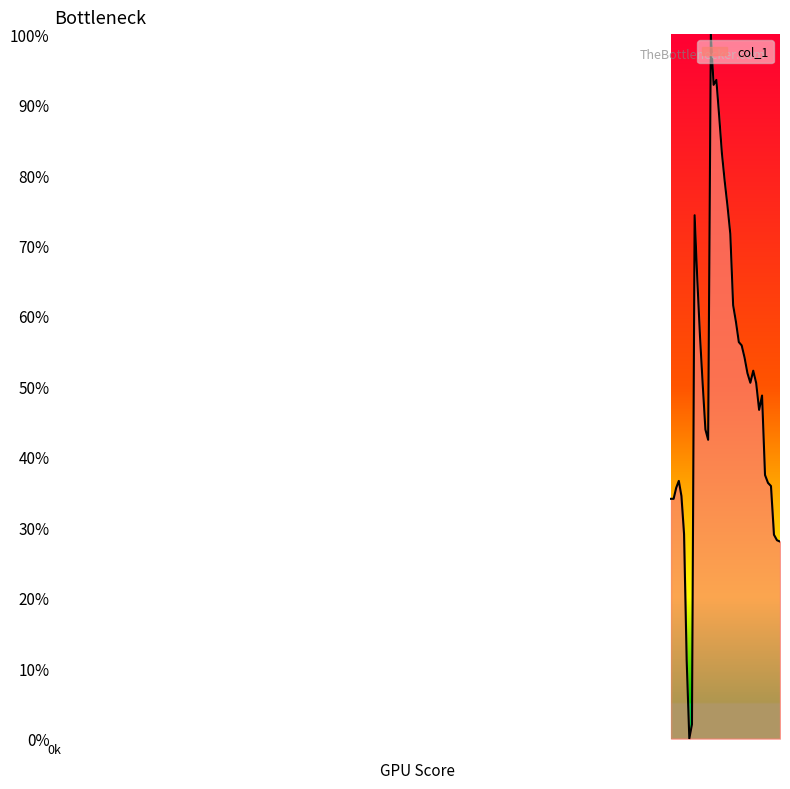

Reading left to right, what are all the values shown in this chart?

3776.7=0.3	3792.4906223503235=0.3	3808.347266294687=0.4	3824.2702078735642=0.4	3840.2597242815723=0.3	3856.3160938722963=0.3	3872.4395961631353=0.1	3888.630511840169=0.0	3904.889122763042=0.0	3921.215711969872=0.7	3937.6105636821794=0.7	3954.07396330983=0.6	3970.606197456009=0.5	3987.207553922205=0.4	4003.878321713224=0.4	4020.618791042221=1.0	4037.4292533357475=0.9	4054.31000123883=0.9	4071.2613286200626=0.9	4088.283530576722=0.8	4105.376903439906=0.8	4122.541744779689=0.8	4139.778353410308=0.7	4157.08702939536=0.6	4174.4680740530275=0.6	4191.92178996132=0.6	4209.448480963352=0.6	4227.048452172618=0.5	4244.722009978315=0.5	4262.469462050673=0.5	4280.291117346309=0.5	4298.187286113609=0.5	4316.158279898125=0.5	4334.204411548003=0.5	4352.325995219426=0.4	4370.523346382081=0.4	4388.796781824662=0.4	4407.146619660367=0.3	4425.573179332452=0.3	4444.076781619782=0.3